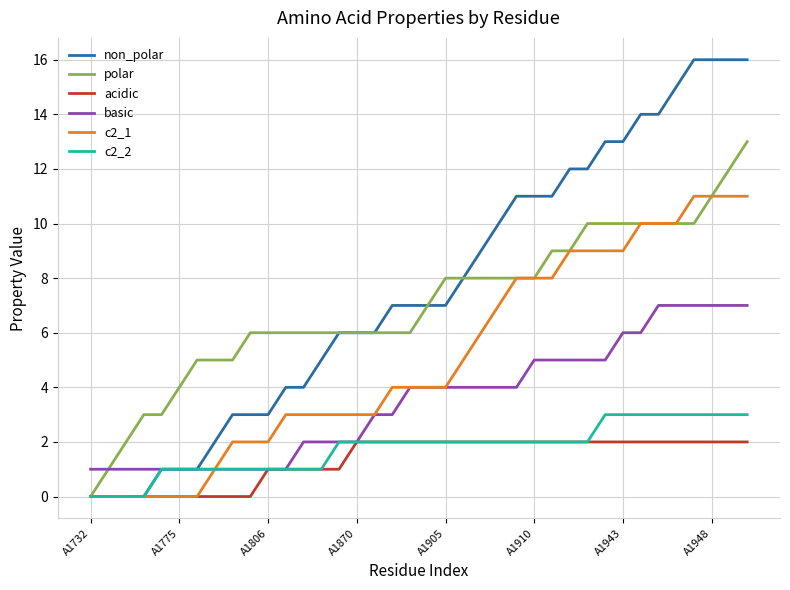

What is the sum of all c2_1 values?

193